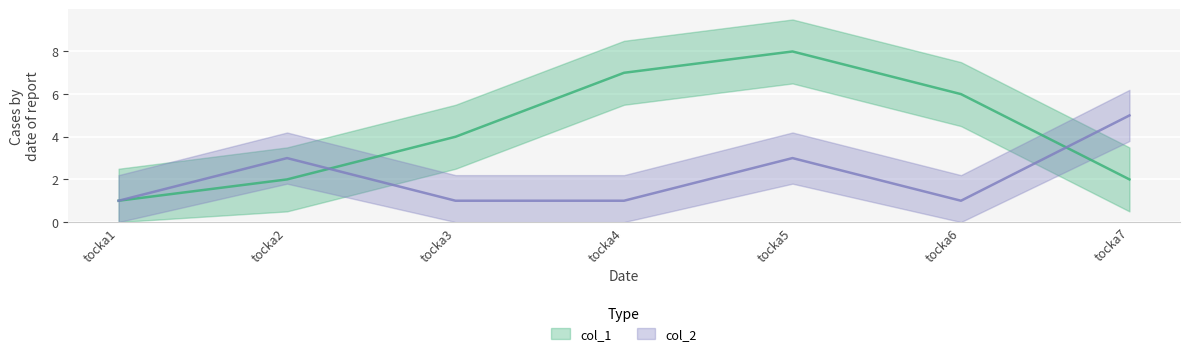

What are all the series names shown in the legend?

col_1, col_2